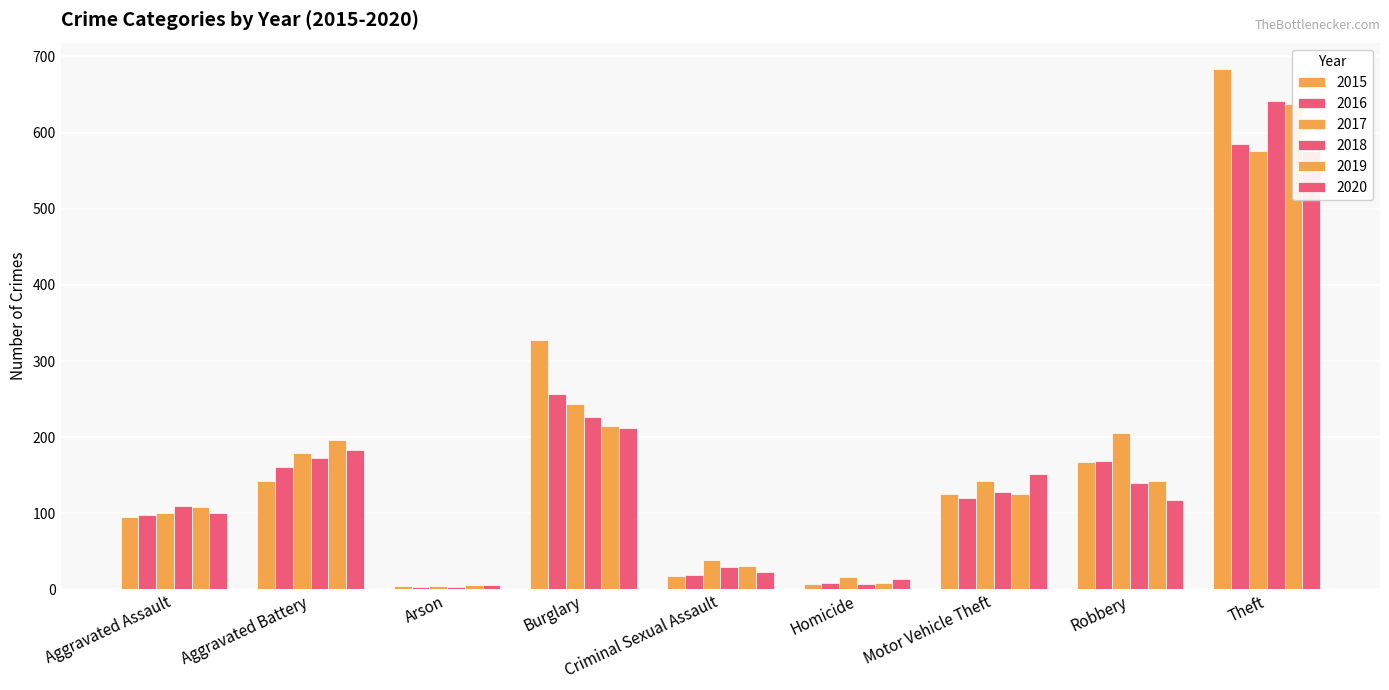

Reading left to right, extract all data points from this chart.

2015: 95	143	4	328	18	7	125	168	684
2016: 98	161	3	257	19	9	120	169	585
2017: 100	179	5	243	38	16	142	206	576
2018: 109	173	3	226	29	7	128	140	641
2019: 108	196	6	215	31	9	125	142	637
2020: 100	183	6	212	23	14	151	118	576